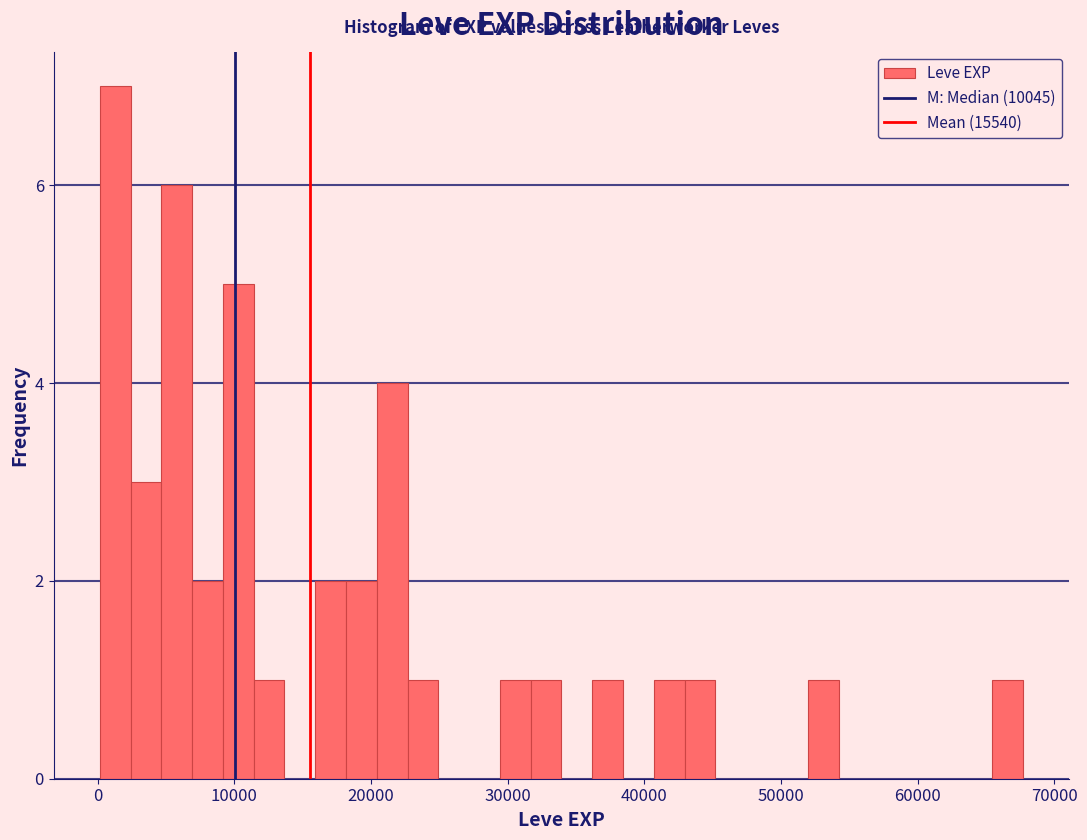

Around what value on the x-axis is the tallest bar? Give the approximate position of its centre, as read against the axis.

1000